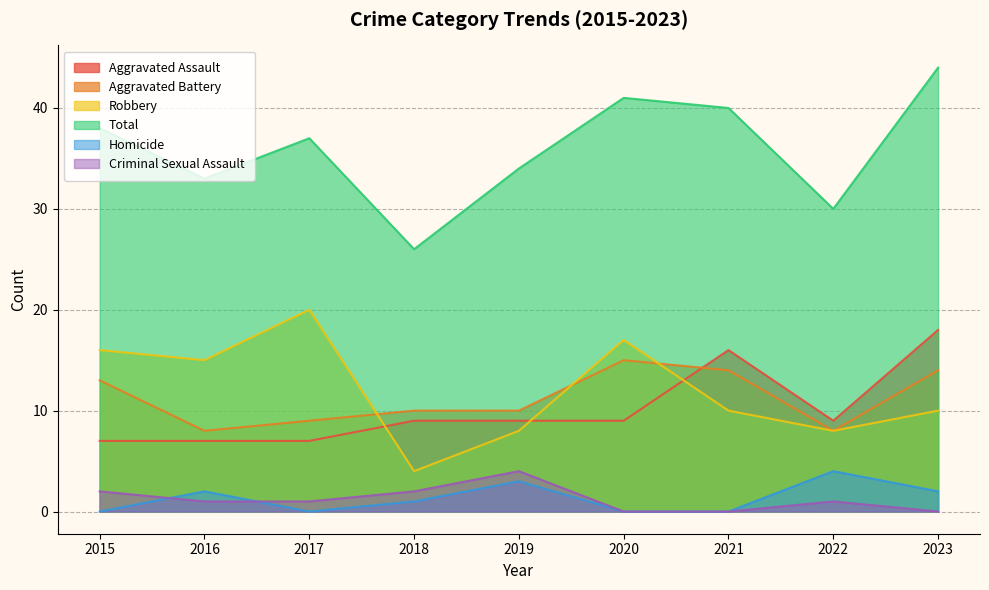

The Criminal Sexual Assault series shows 0 at 2022. True or false?

False